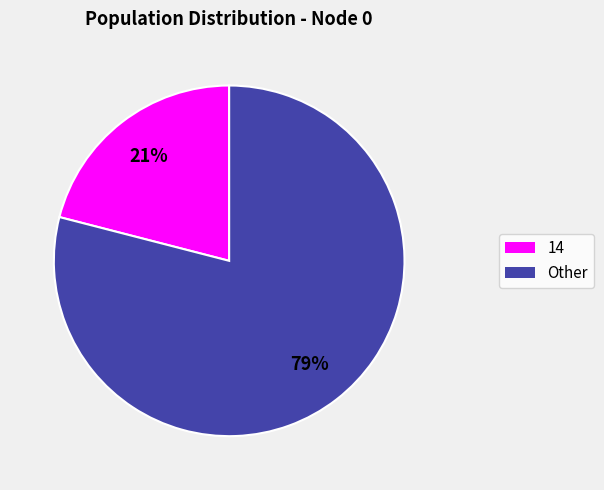

Is there a majority slice in this chart?

Yes